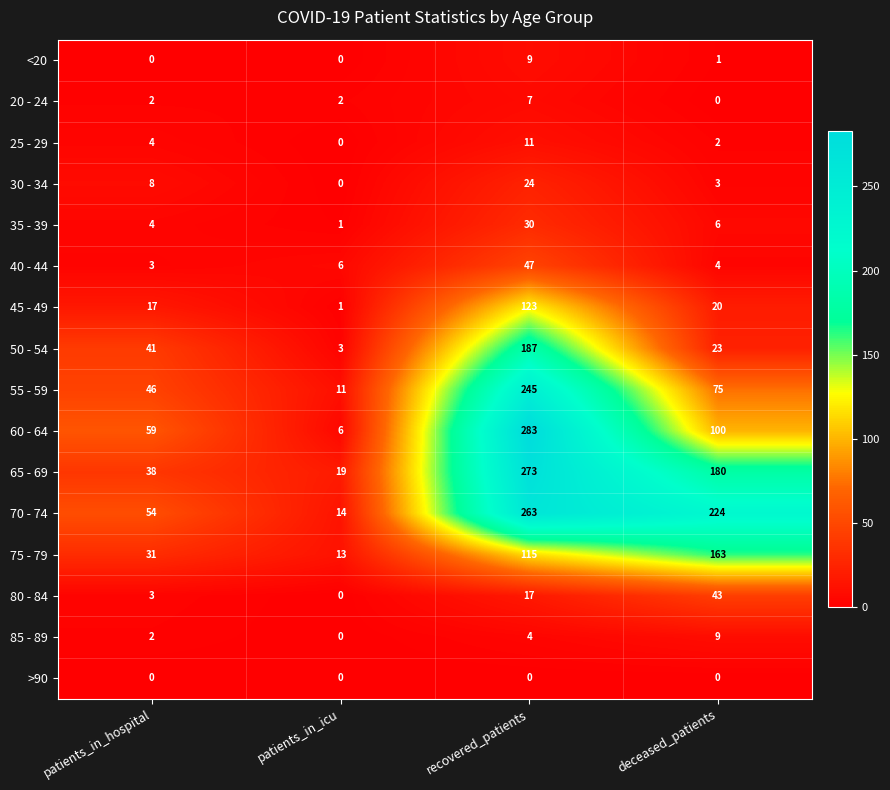

What is the sum of all 40 - 44 values?

60